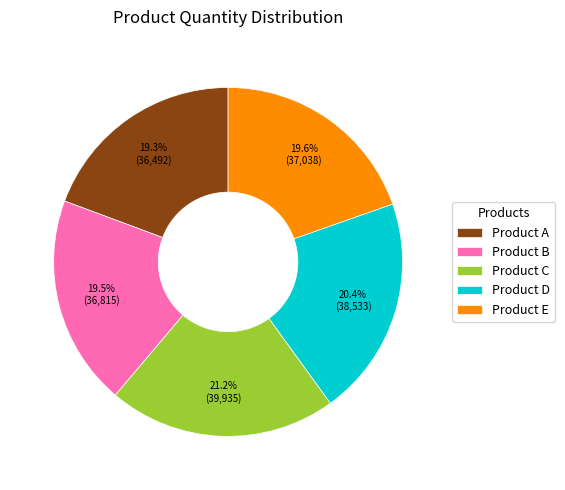

True or false: Product E accounts for 20% of the total.

True